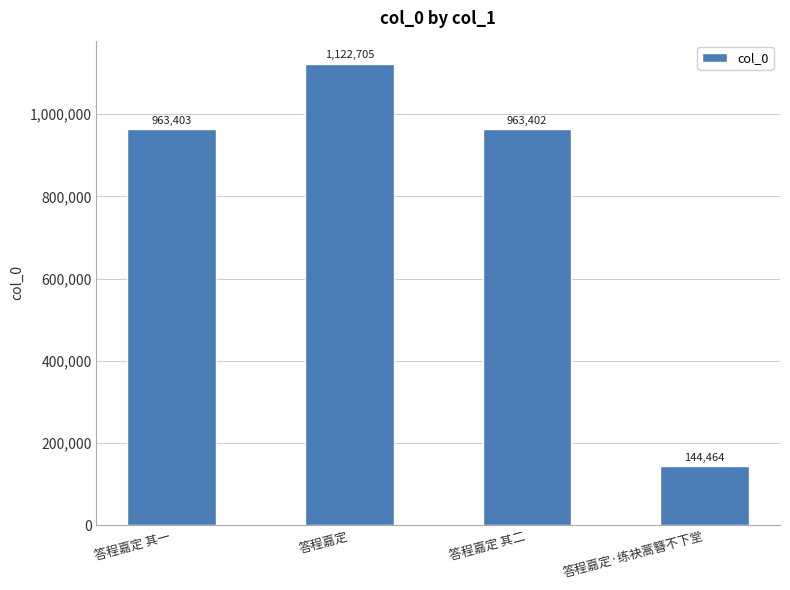

Rank the categories by value from highest to lowest.

答程嘉定, 答程嘉定 其一, 答程嘉定 其二, 答程嘉定·练袂蒿簪不下堂